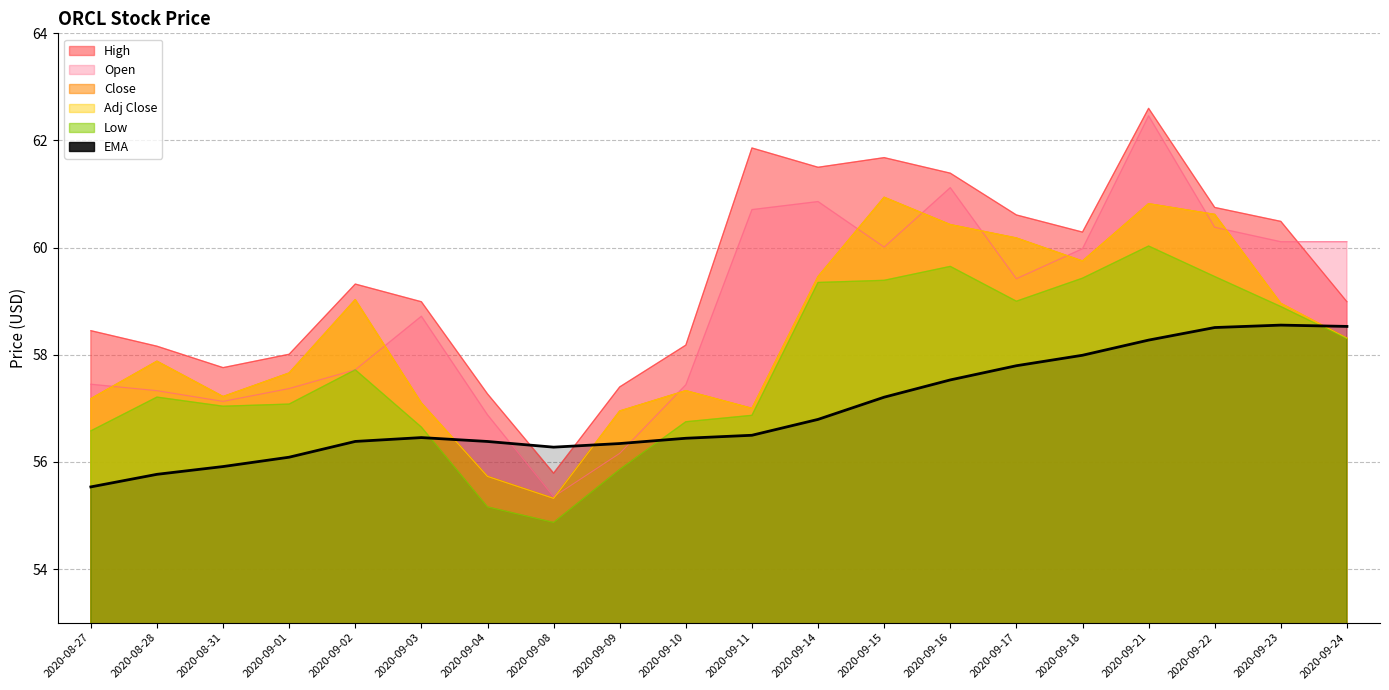

What is the difference between the second highest and minimum values?

3.0